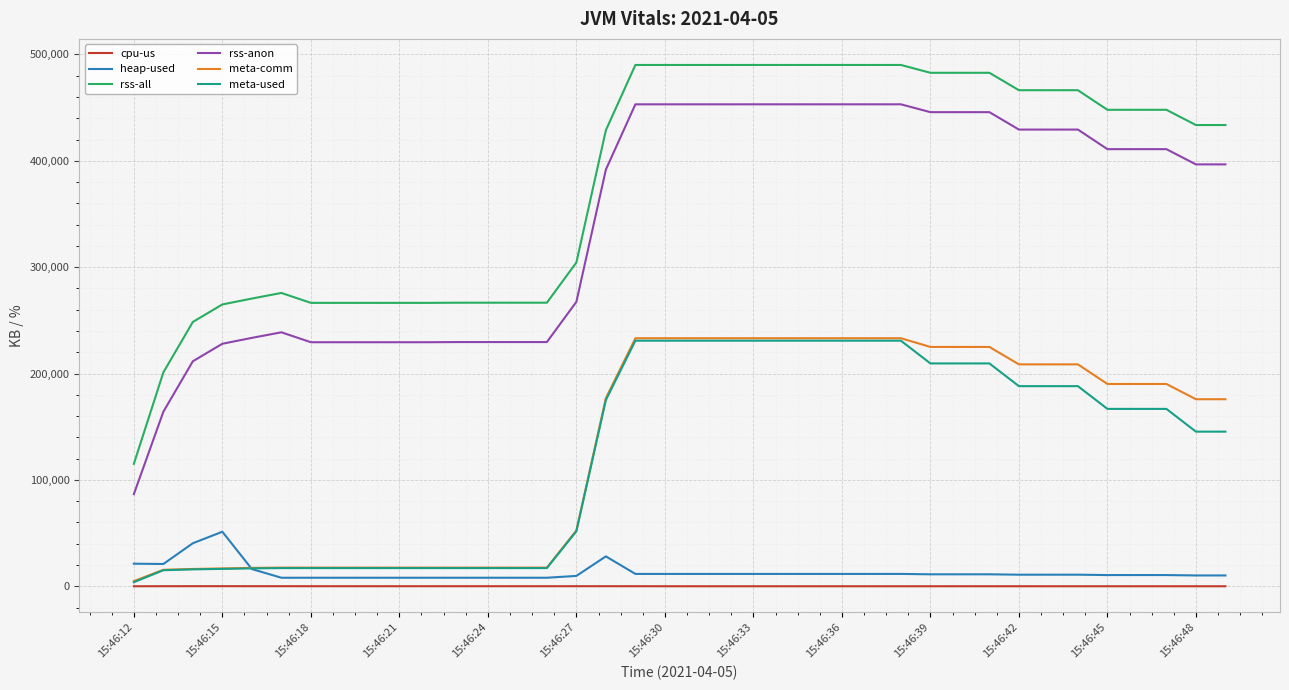

How many values in the rss-all series are below 447940?

19